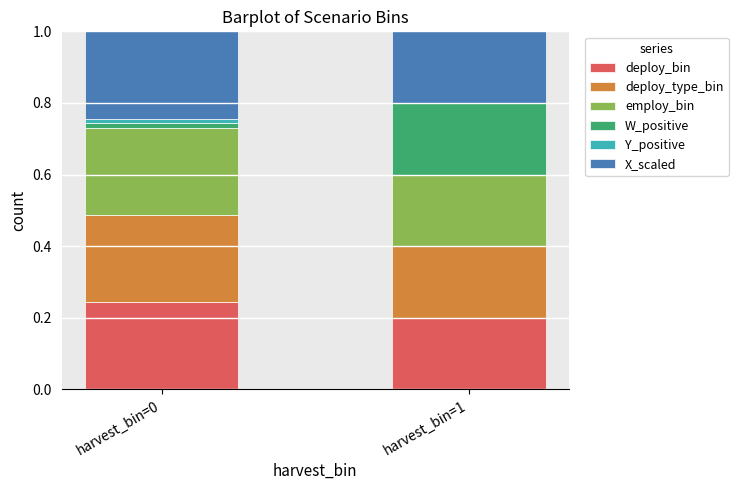

The deploy_bin series shows 0.2 at harvest_bin=1. True or false?

True